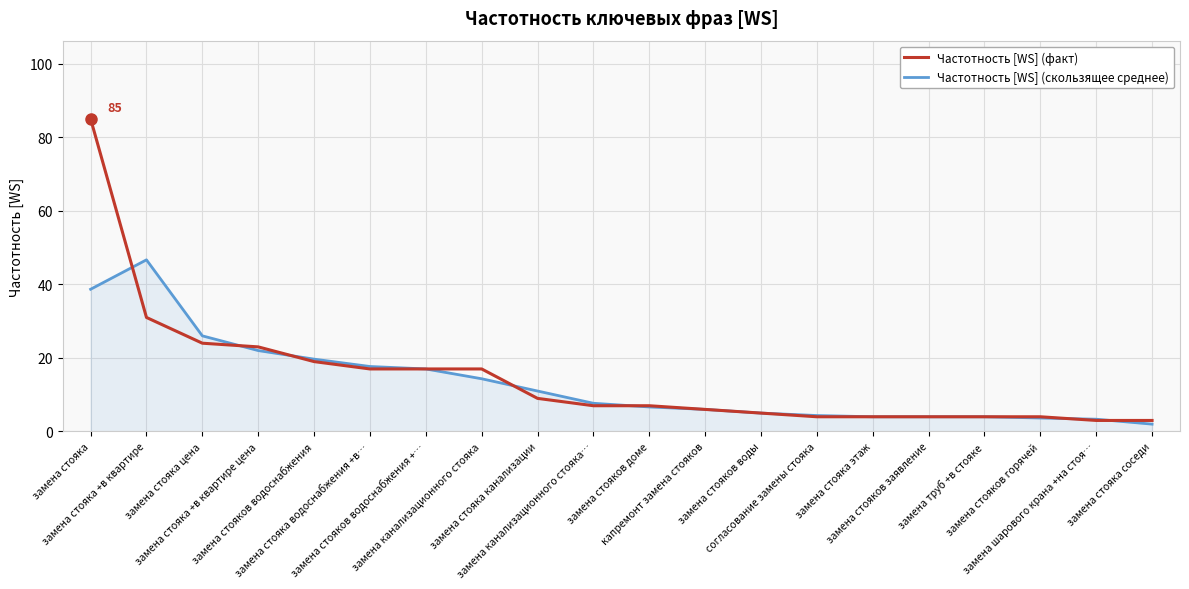

What is the maximum value shown in the chart?

85.0